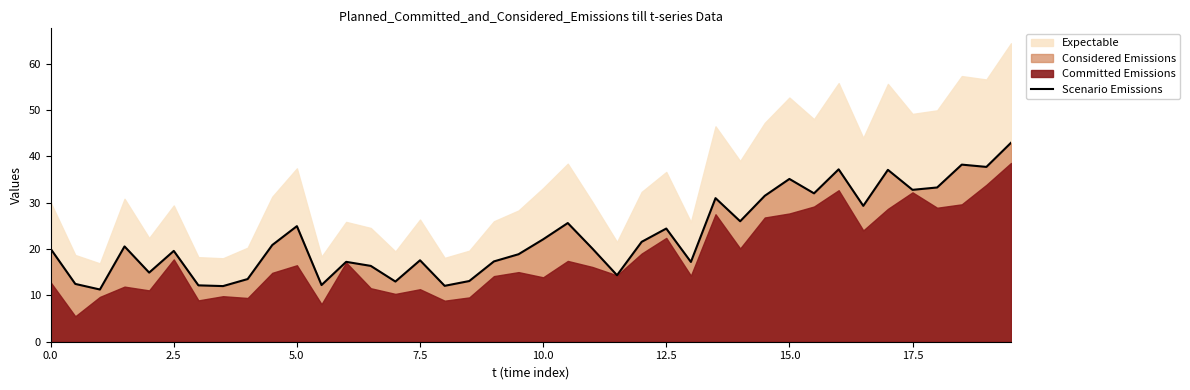

Reading left to right, extract all data points from this chart.

20.0	12.5	11.3	20.6	14.9	19.6	12.2	12.0	13.5	20.9	24.9	12.2	17.2	16.4	13.0	17.6	12.1	13.1	17.3	18.9	22.1	25.6	20.1	14.3	21.5	24.4	17.2	31.0	26.0	31.5	35.1	32.0	37.2	29.3	37.1	32.8	33.3	38.2	37.7	42.9